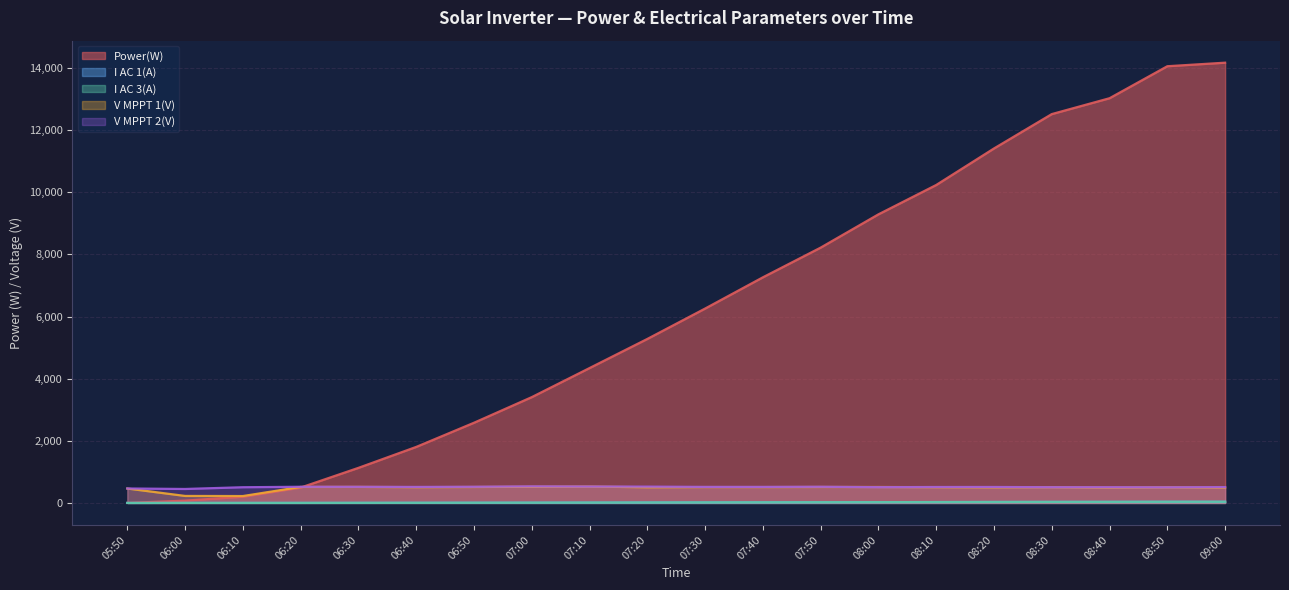

At which label is V MPPT 2(V) closest to 491?

08:50